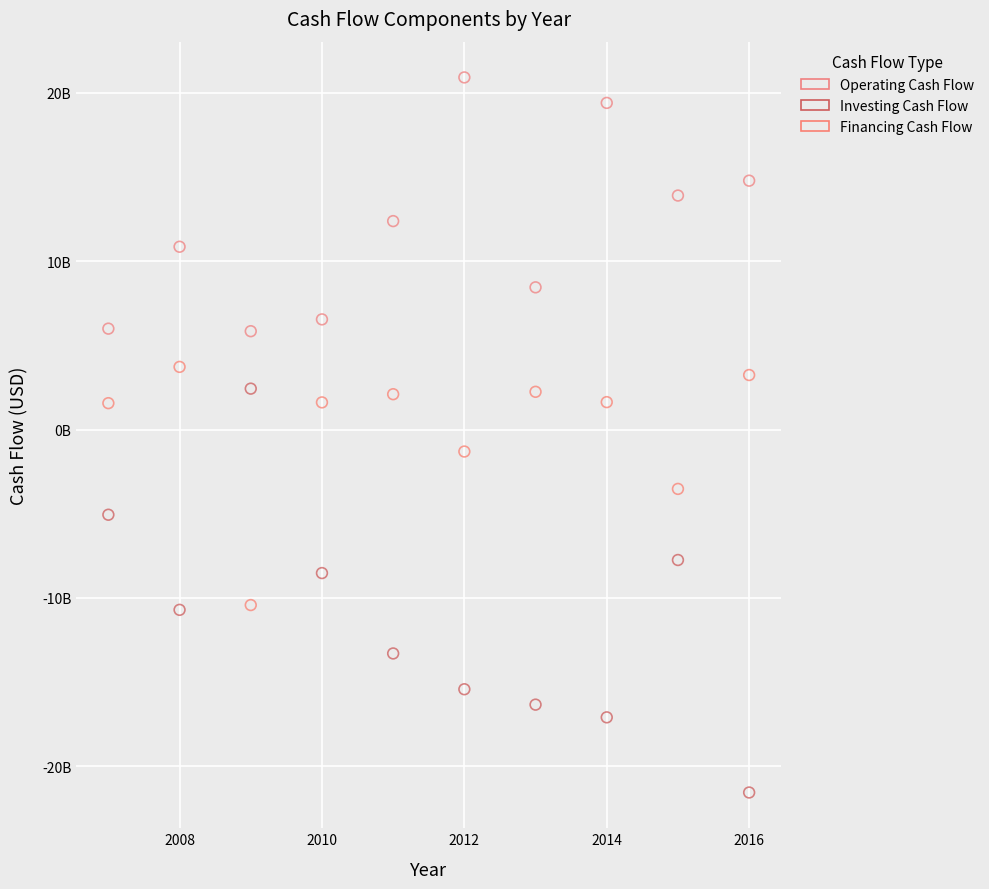

Which series contains the lowest Y value?

Investing Cash Flow